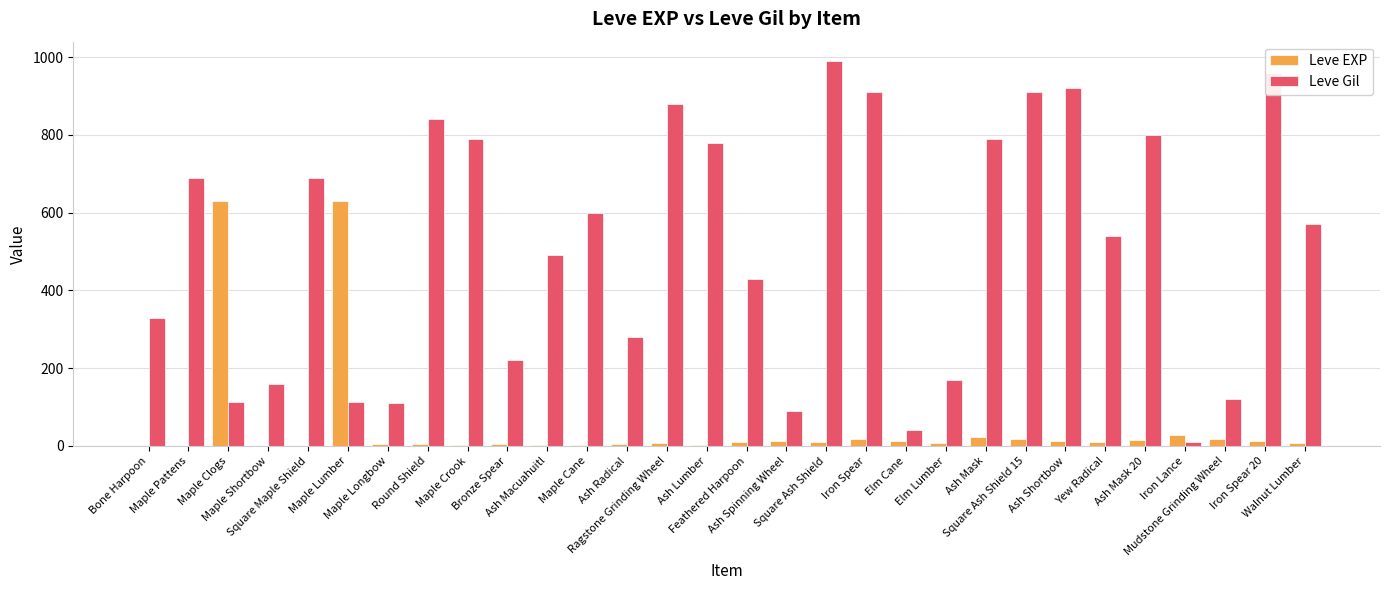

What is the sum of all Leve EXP values?

1515